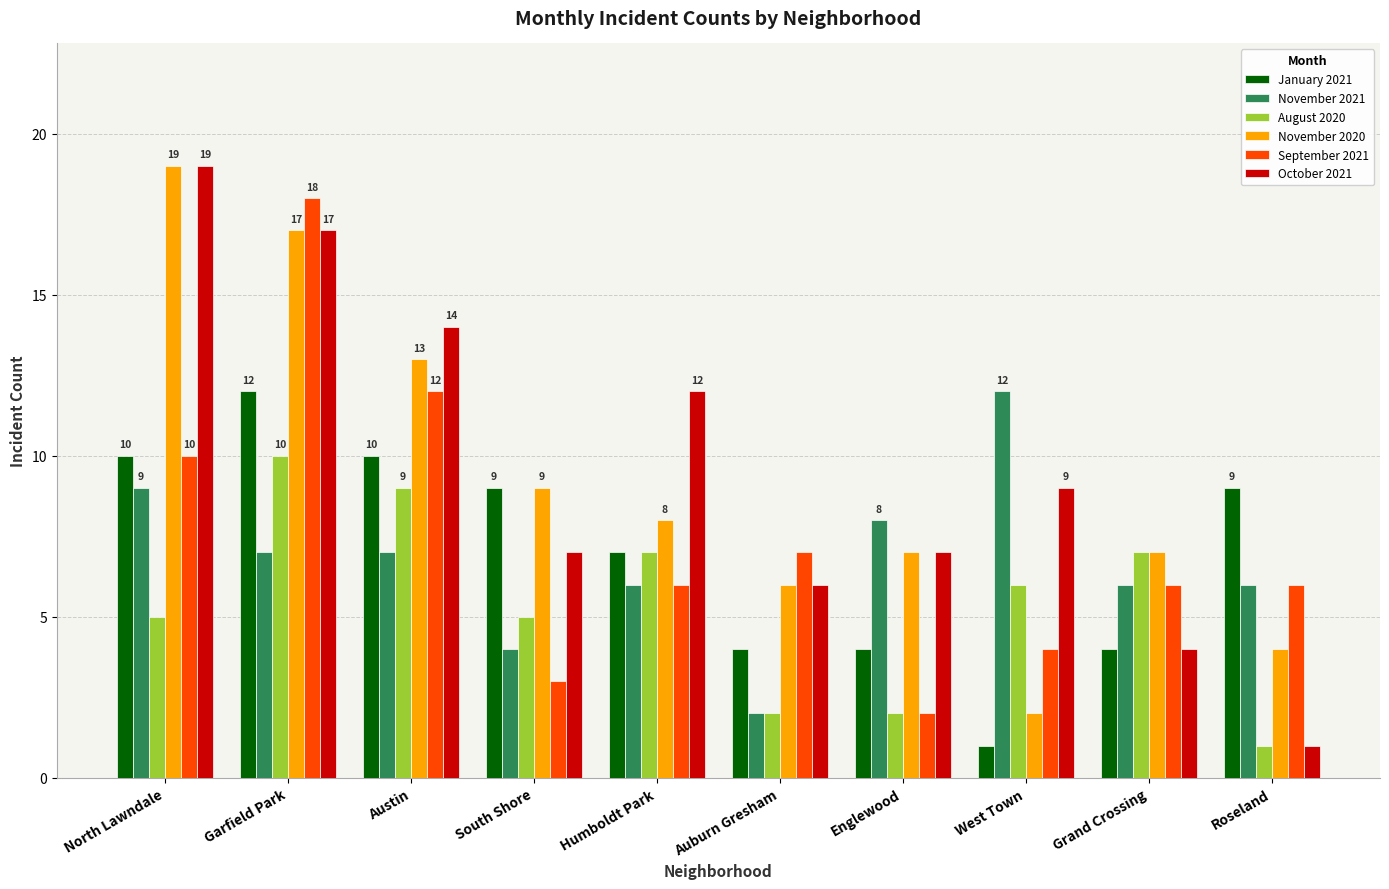

At how many categories does at least one series exceed 16?

2